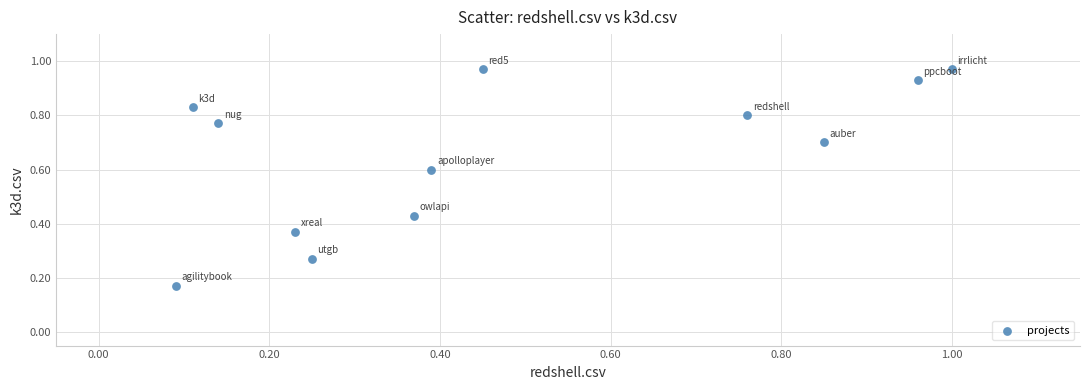

What is the average Y value?

0.7